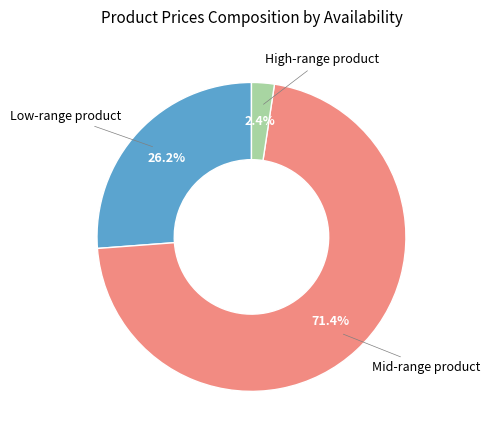

Count the number of slices in the pie.

3